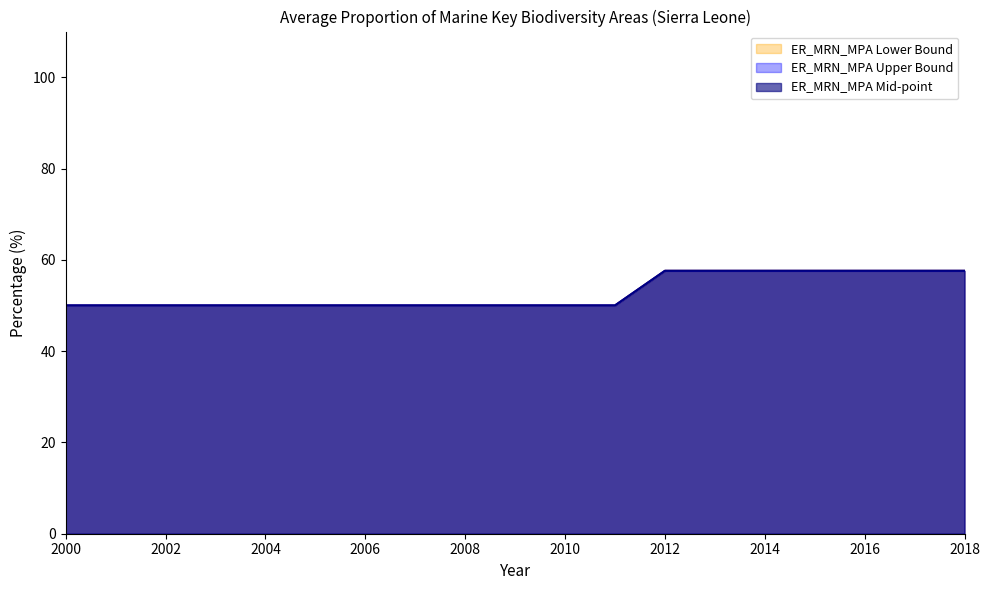

What is the value of the ER_MRN_MPA Mid-point point at the 8th from the left?

50.0